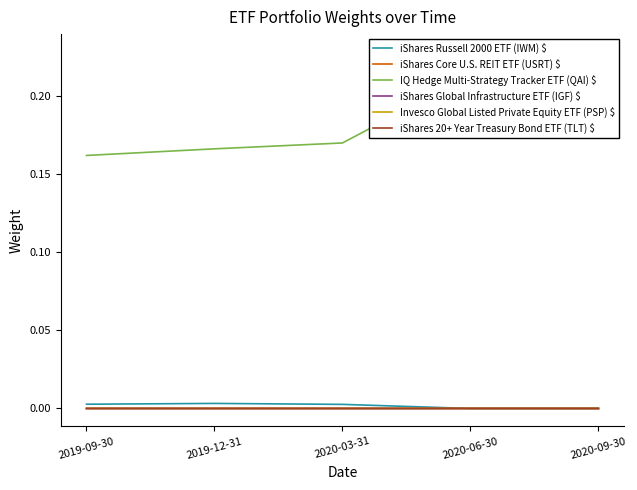

How many interior local peaks does the iShares 20+ Year Treasury Bond ETF (TLT) $ series have?

1